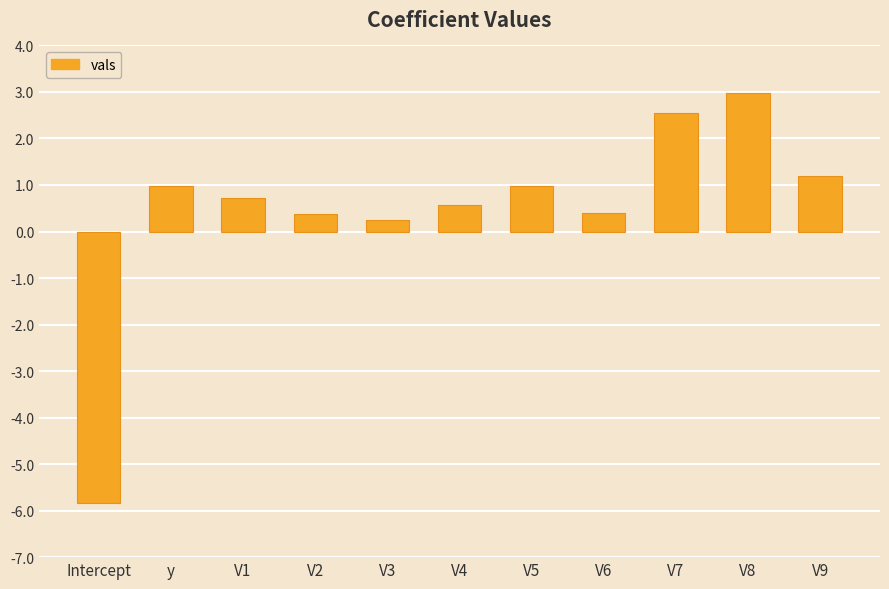

Which has a higher value, V5 or V8?

V8